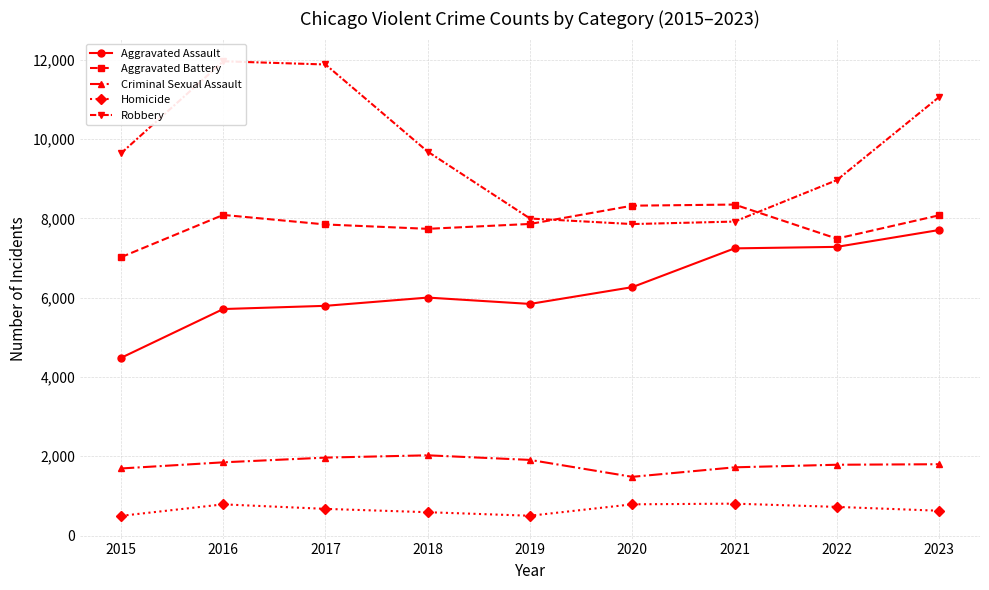

At which label does Aggravated Assault first exceed 6001?

2020